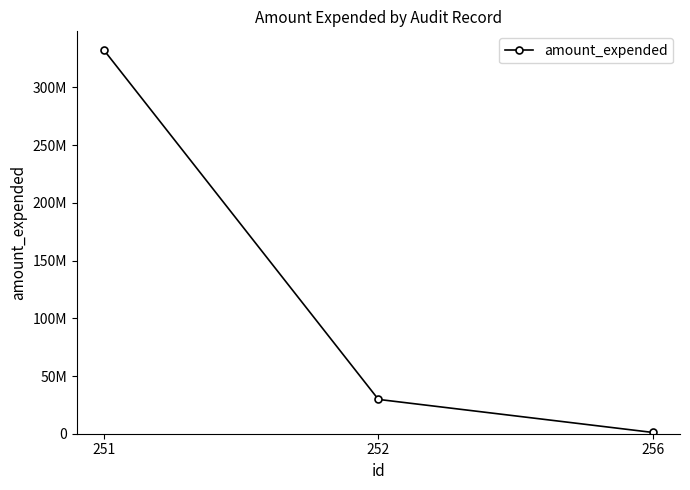

Does the chart have visible grid lines?

No